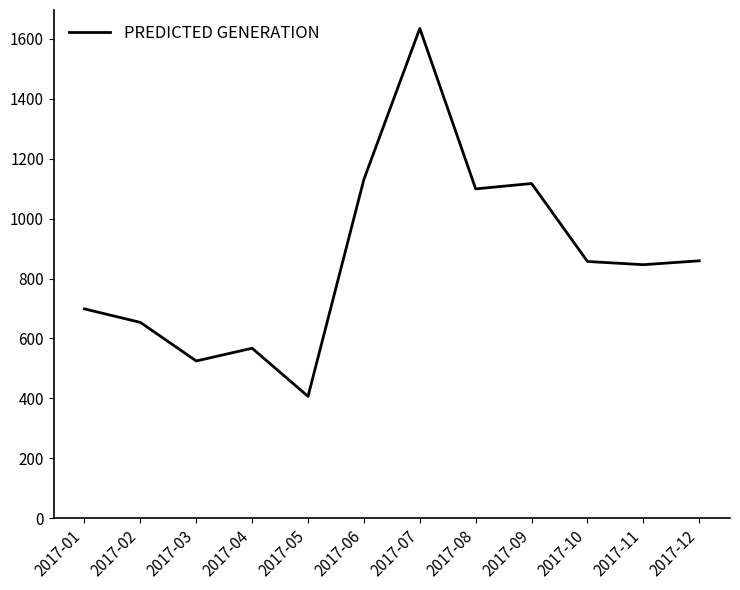

How many lines are shown in the chart?

1